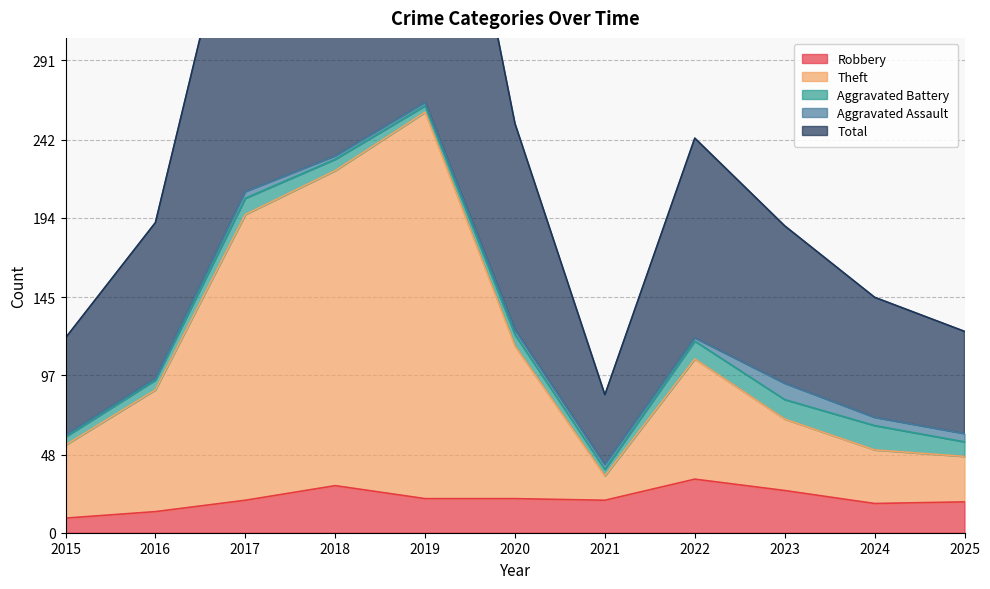

What is the highest value of the Robbery series?

33